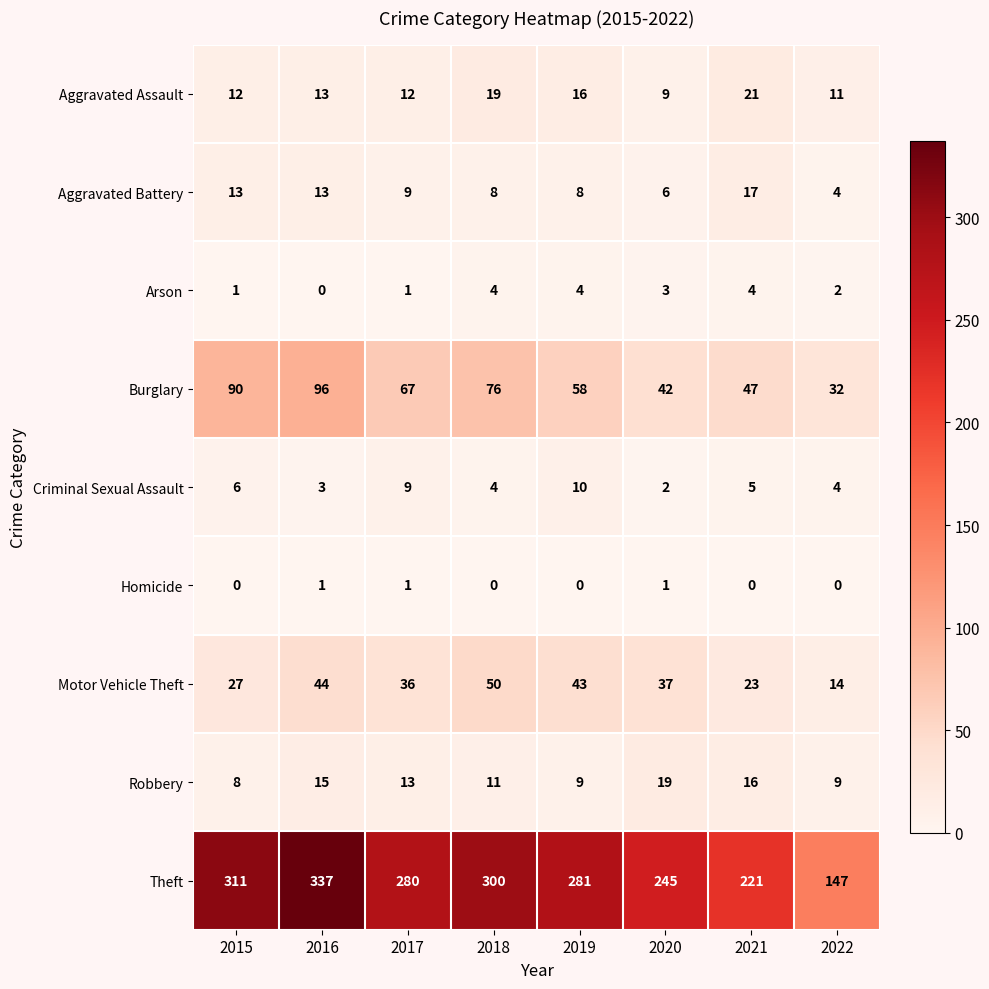

What is the approximate value of Arson at 2018?

4